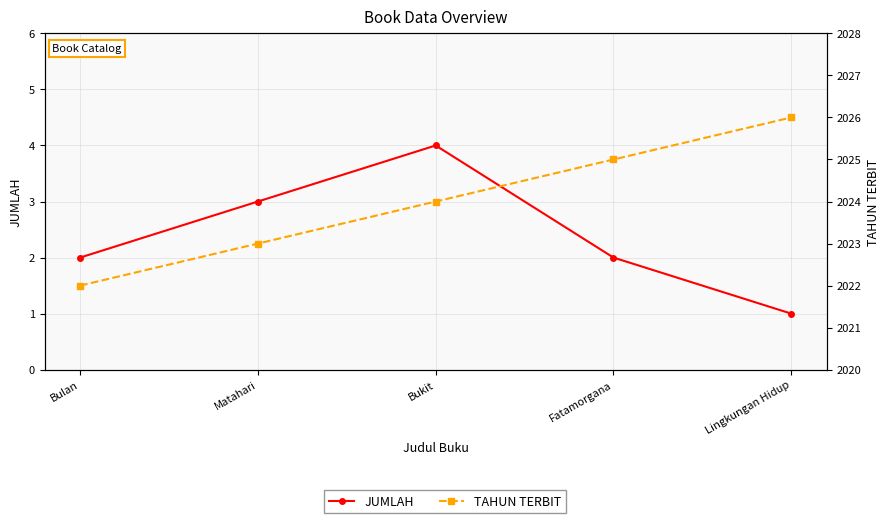

What is the difference between the TAHUN TERBIT values at Bulan and Fatamorgana?

3